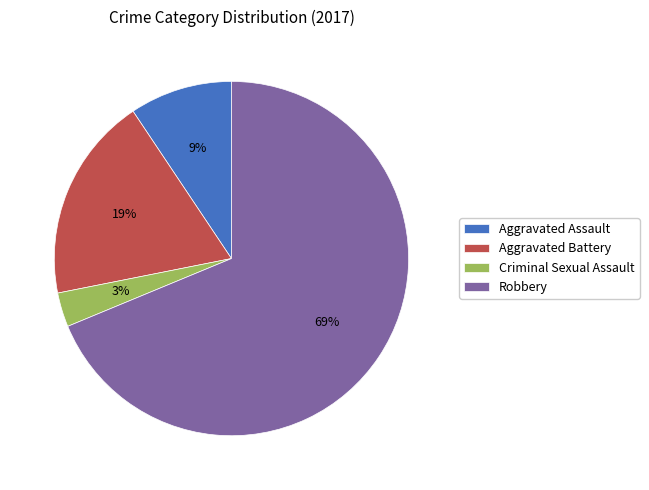

What percentage is the Robbery slice, to the nearest percent?

69%